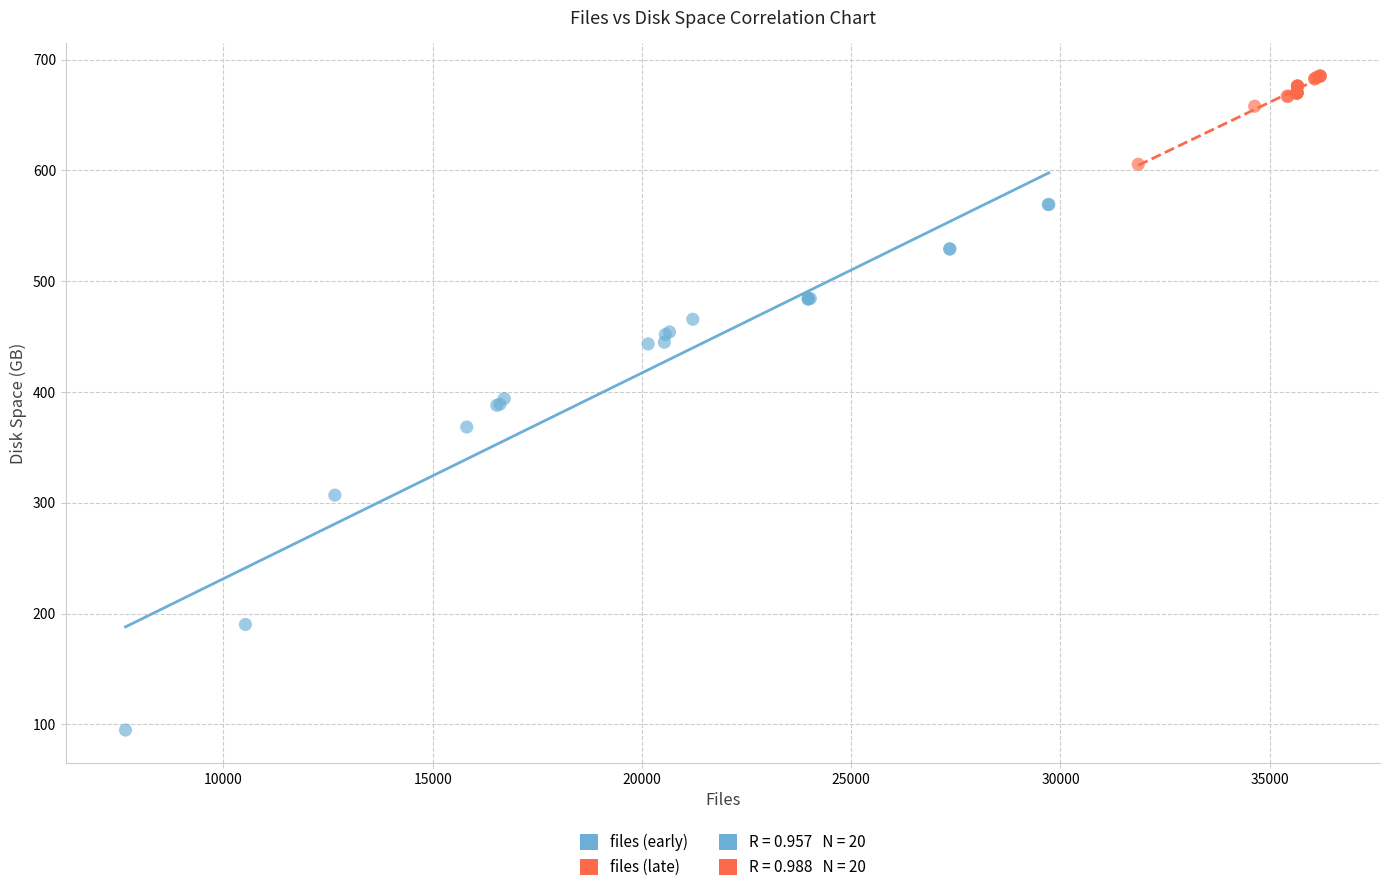

Which series has the largest Y range (max minus min)?

files (early)